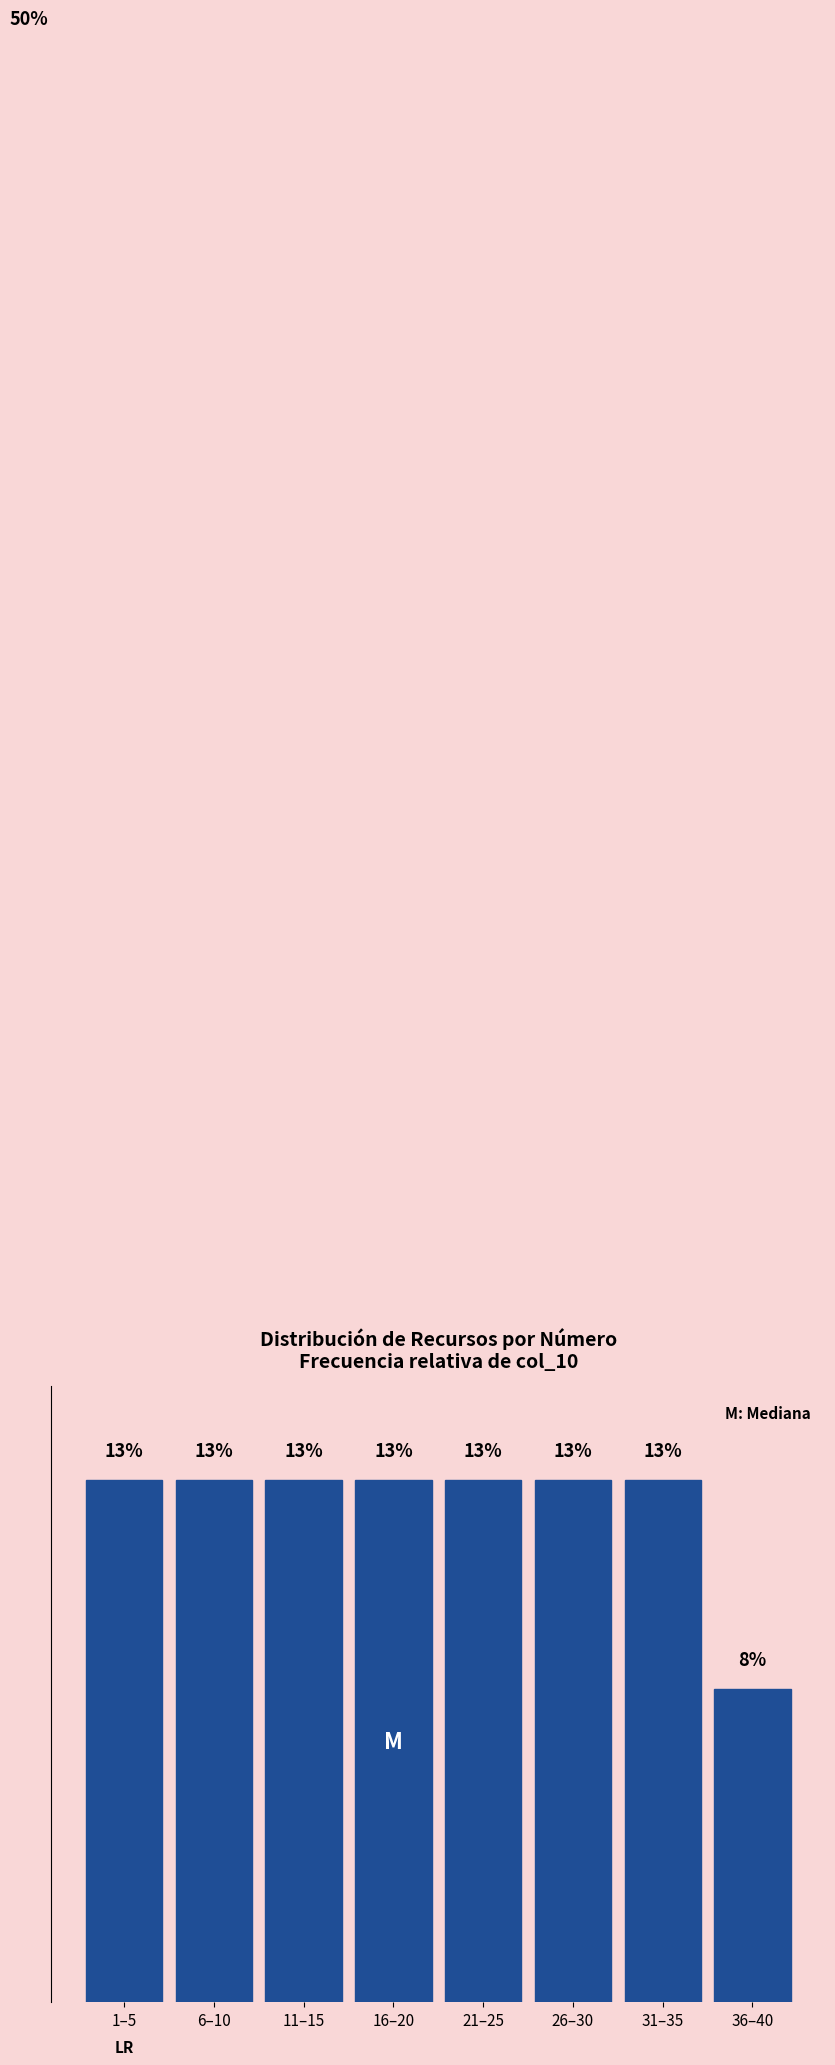

Does the chart contain any negative values?

No